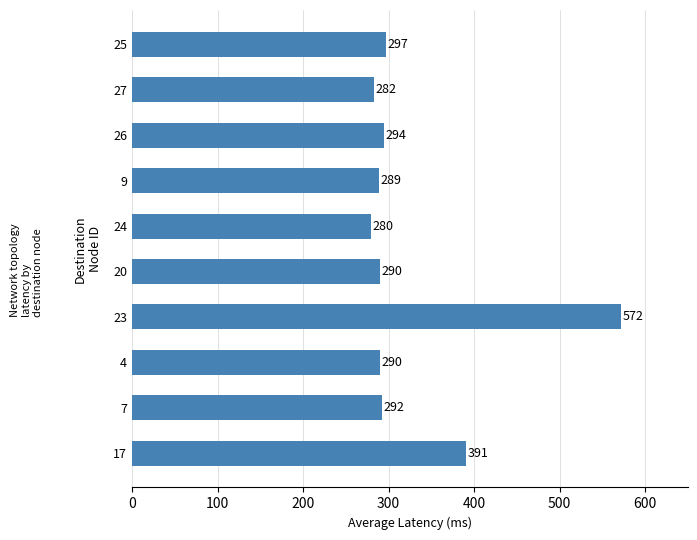

What is the average value?

327.7